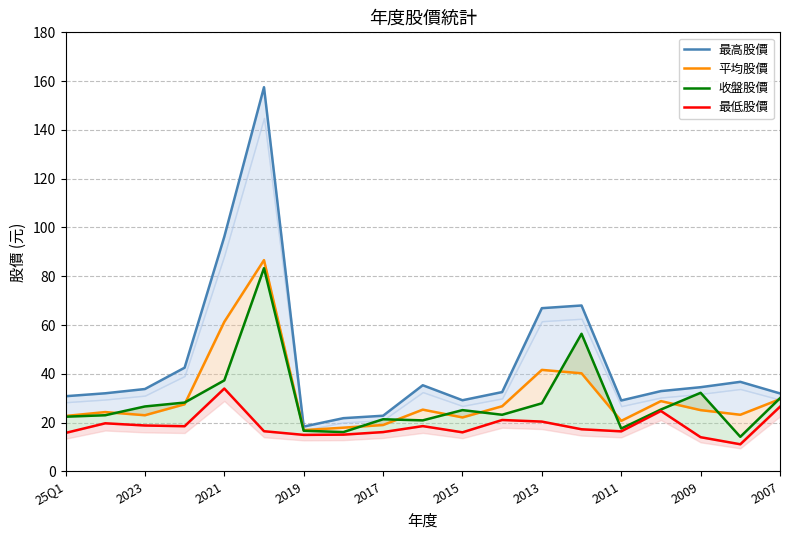

List the series in order of their peak value, lowest first.

最低股價, 收盤股價, 平均股價, 最高股價